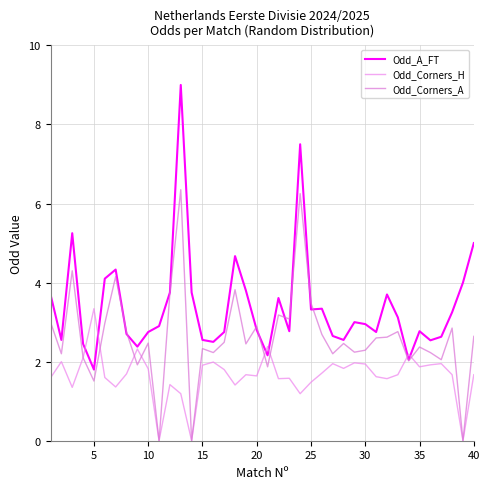

After their last crossing, which series has the higher values: Odd_A_FT or Odd_Corners_A?

Odd_A_FT